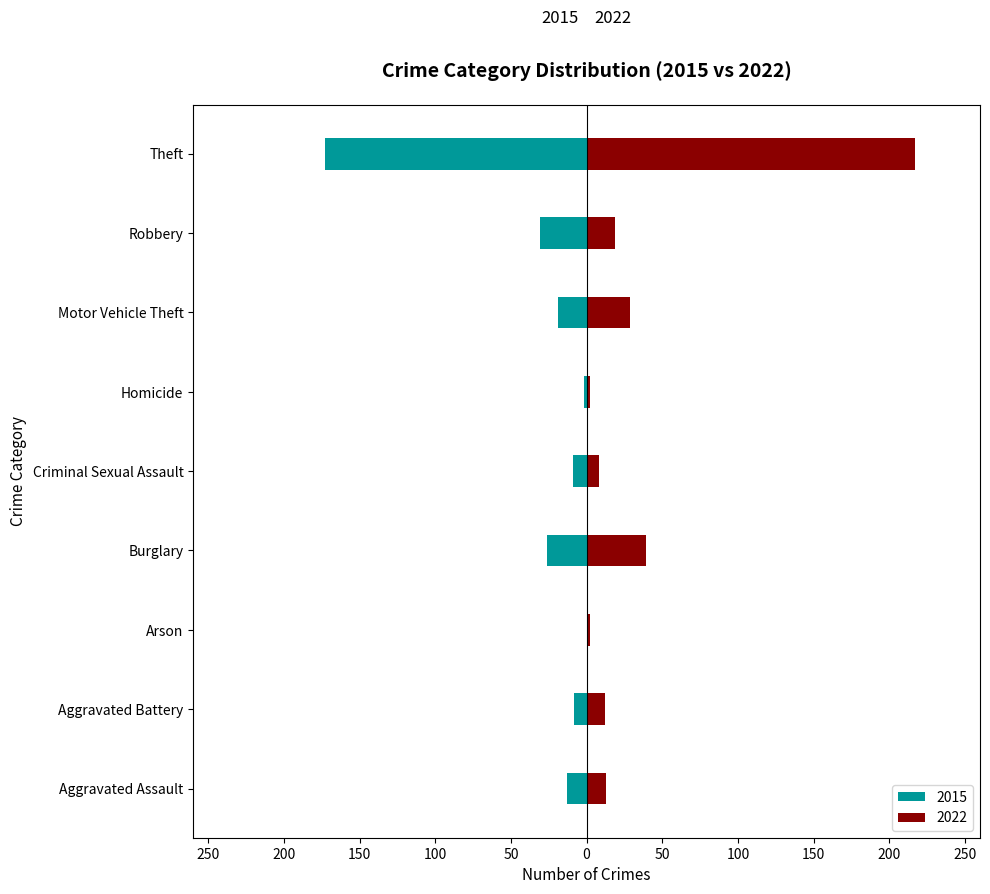

Reading right to left, extract all data points from this chart.

Correct: -173	-31	-19	-2	-9	-26	0	-8	-13
Wrong: 217	19	29	2	8	39	2	12	13